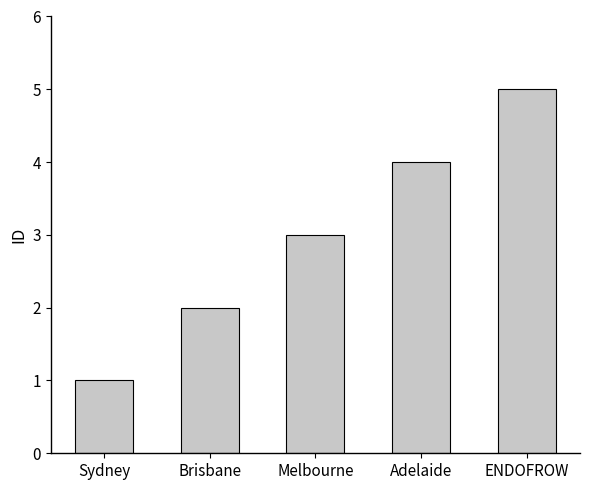

Reading left to right, list all the values displayed in this chart.

Sydney=1	Brisbane=2	Melbourne=3	Adelaide=4	ENDOFROW=5